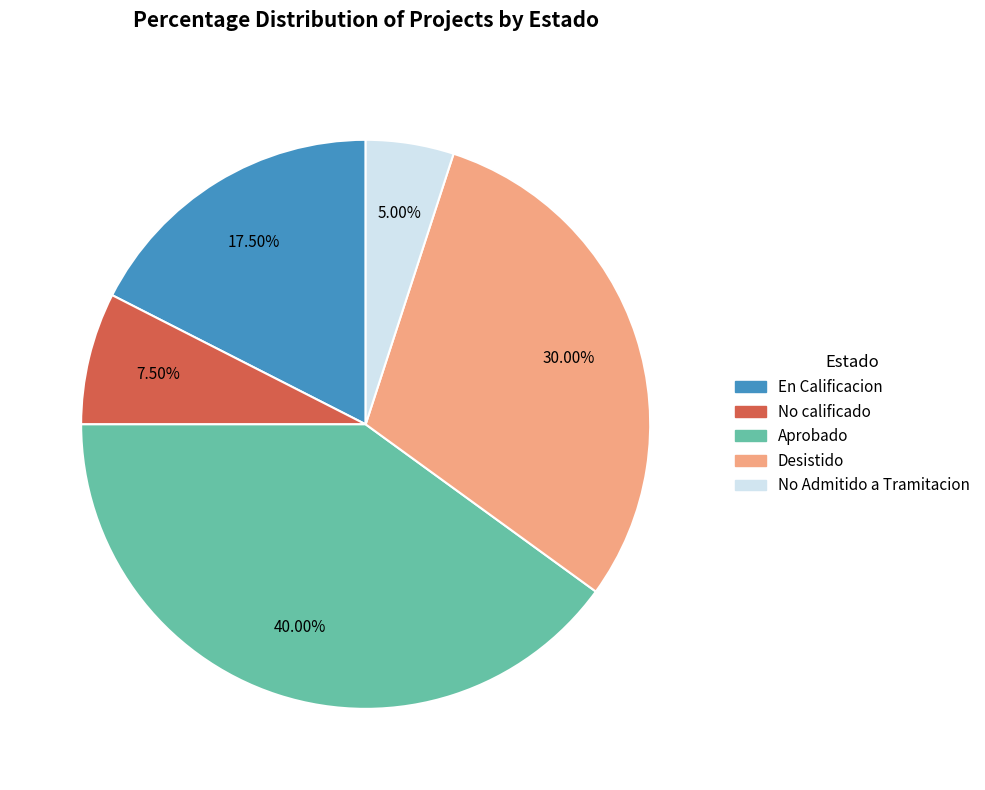

Is there a majority slice in this chart?

No